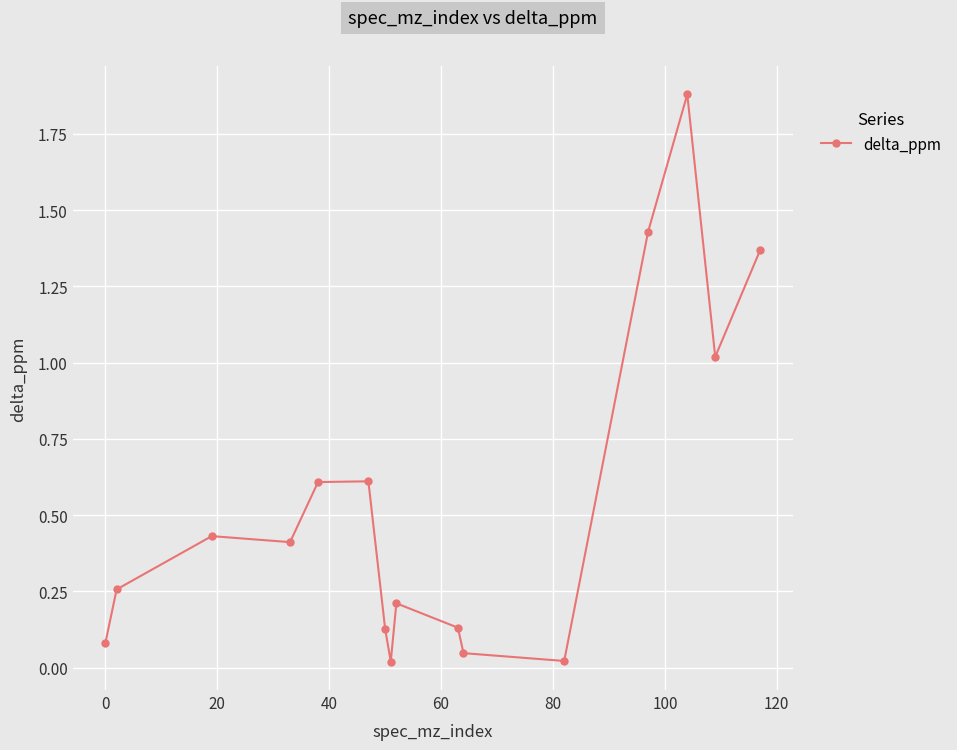

What is the average value?

0.5